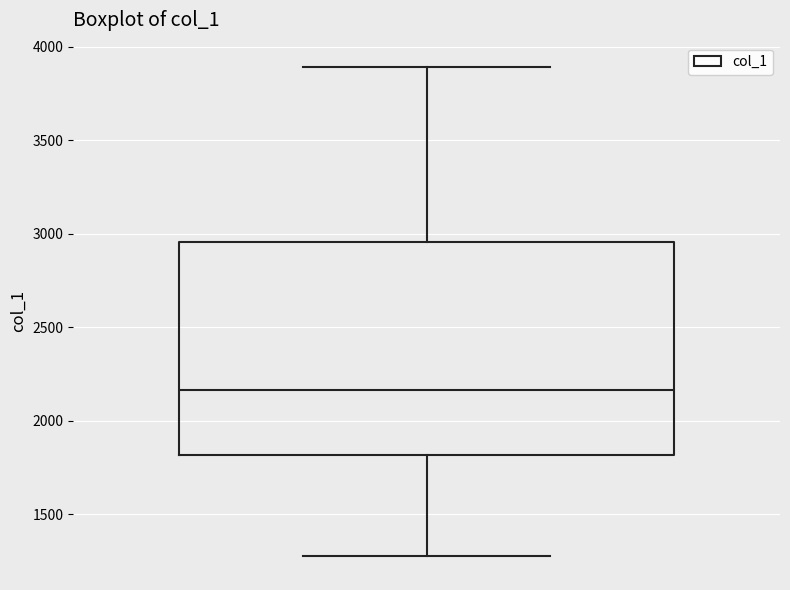

Where does the lower whisker of the box end on the y-axis? The values are not printed on the chart, so give them approximately, as read against the axis.

1300